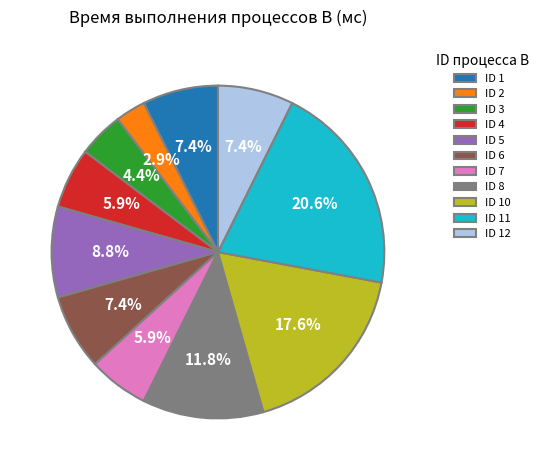

Which has a higher value, ID 5 or ID 3?

ID 5